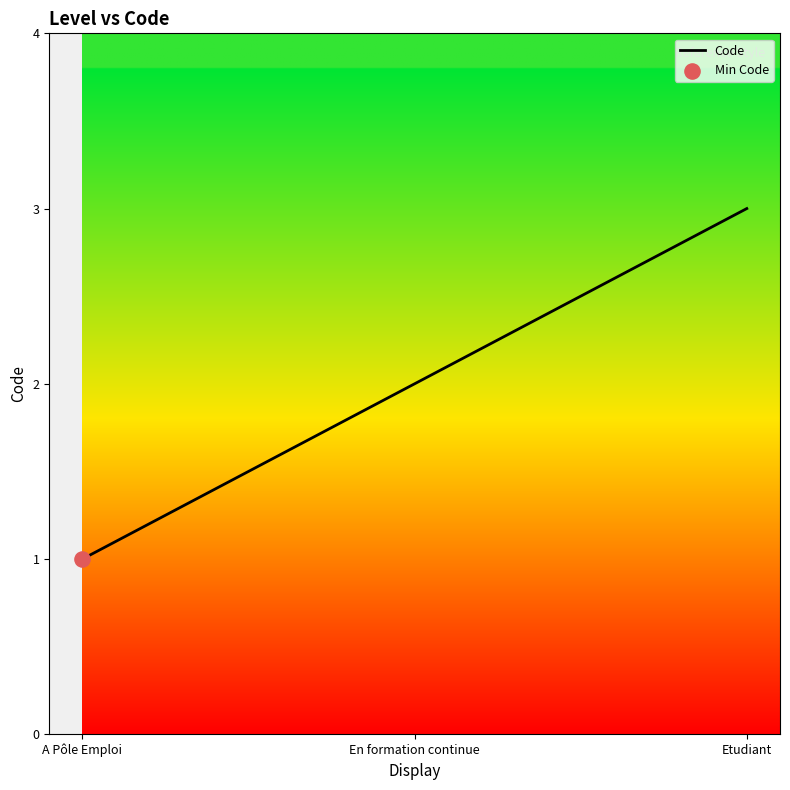

What is the change in value from A Pôle Emploi to Etudiant?

+2